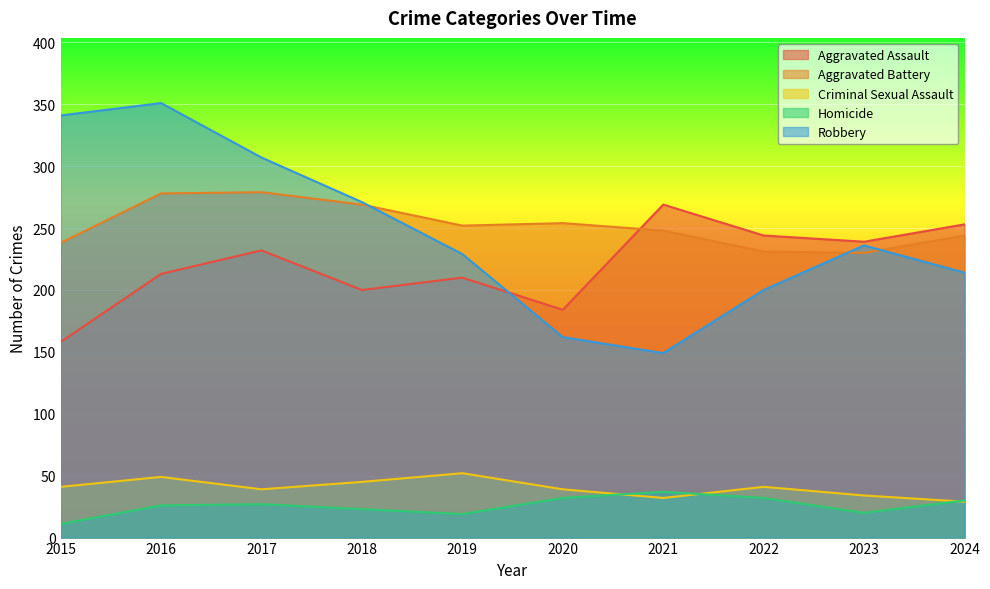

What is the minimum value shown in the chart?

11